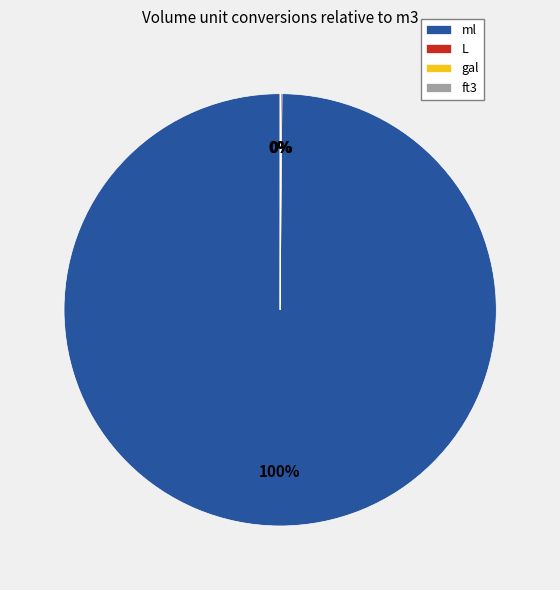

Does any single category account for the majority?

Yes